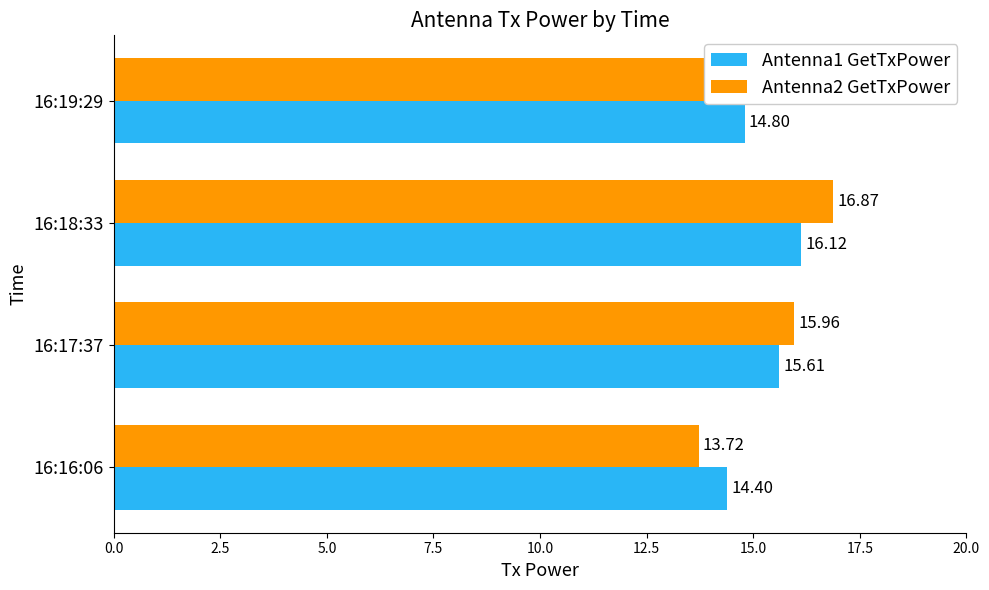

Rank the categories by Antenna2 GetTxPower value from highest to lowest.

16:18:33, 16:19:29, 16:17:37, 16:16:06